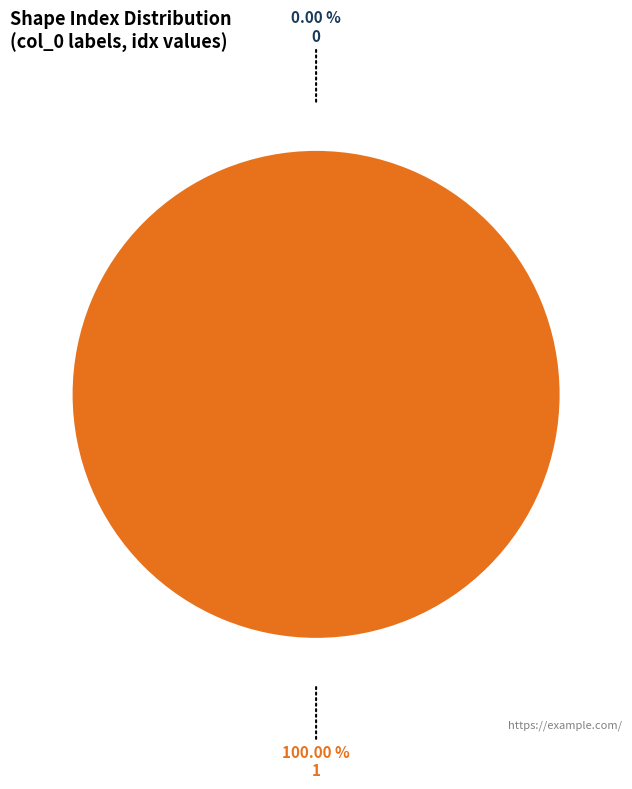

The 1 slice represents 100% of the pie. True or false?

True